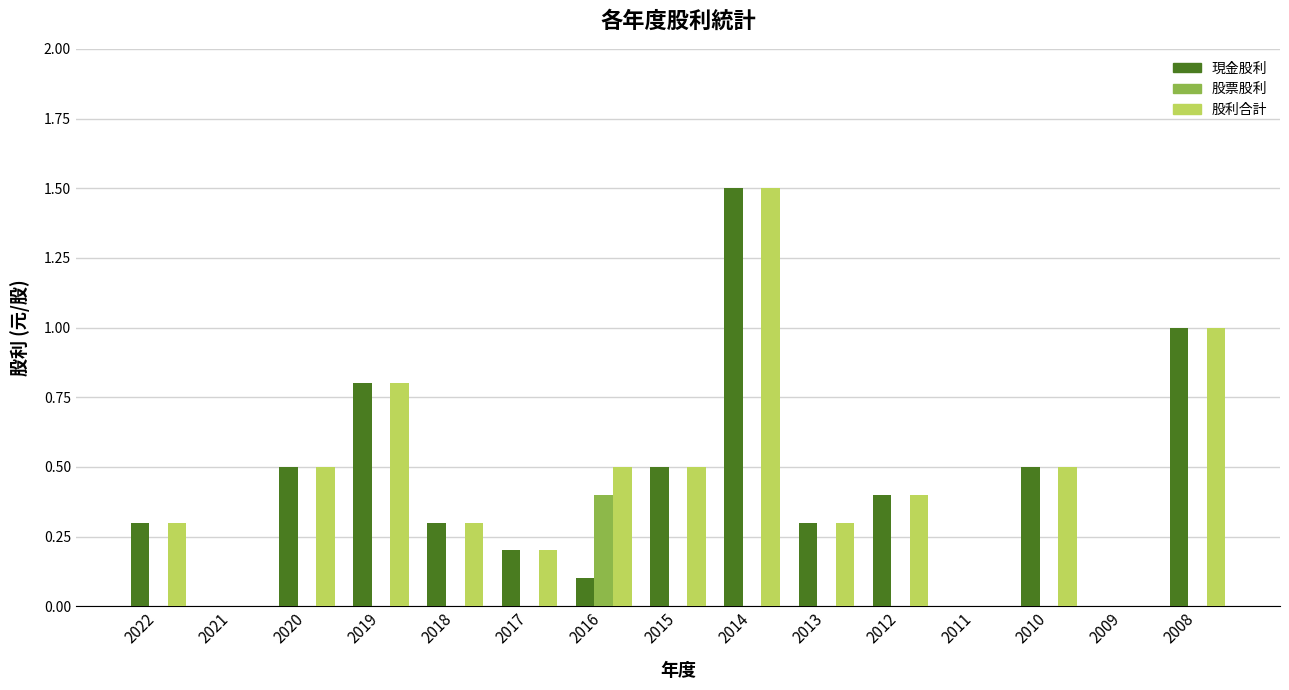

What are all the series names shown in the legend?

現金股利, 股票股利, 股利合計